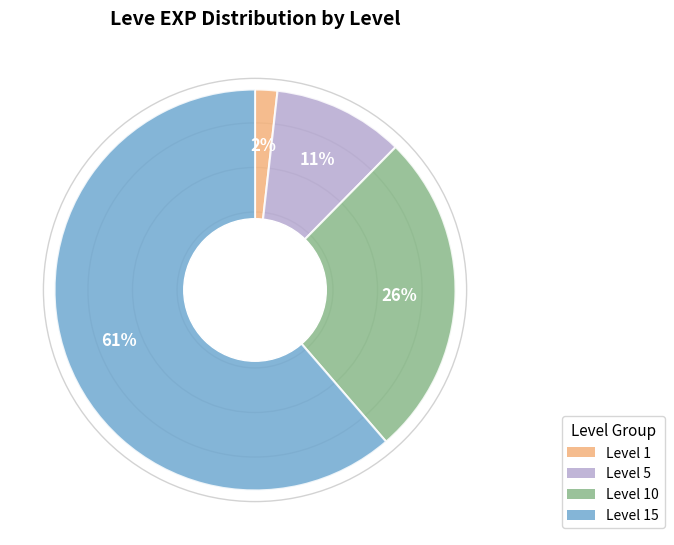

Do Level 1 and Level 5 together represent more than half of the pie?

No